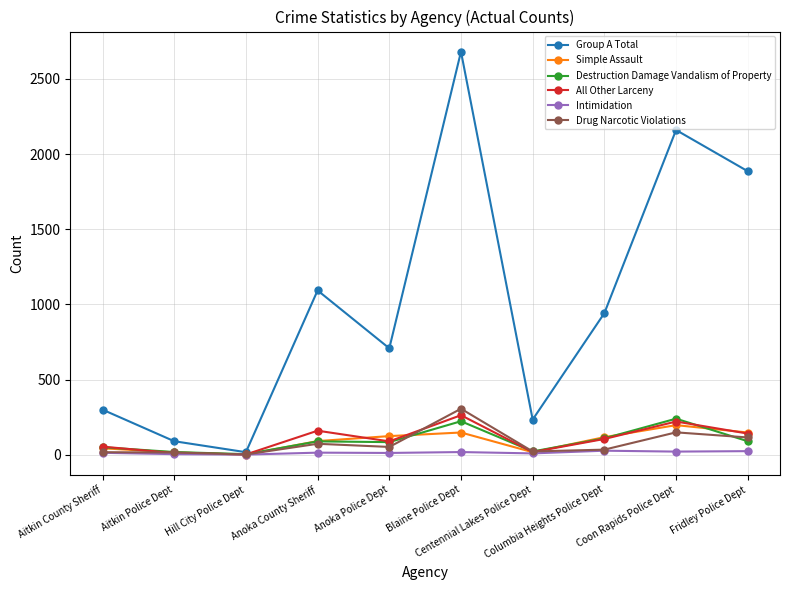

Which series has the largest total across all categories?

Group A Total